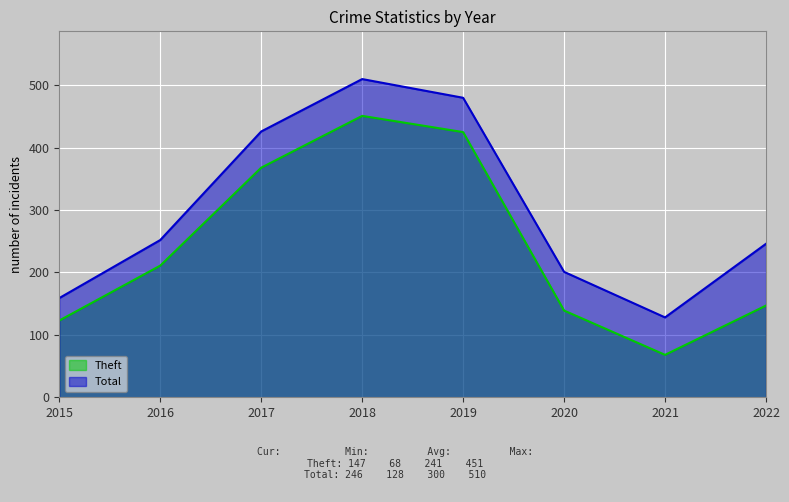

True or false: Theft and Total cross at least once.

False